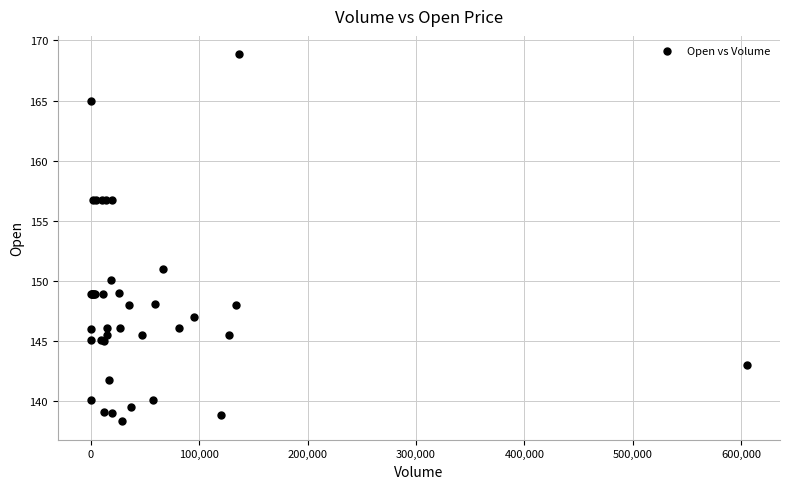

What Y value in the scatter plot is closest to 153?

151.0